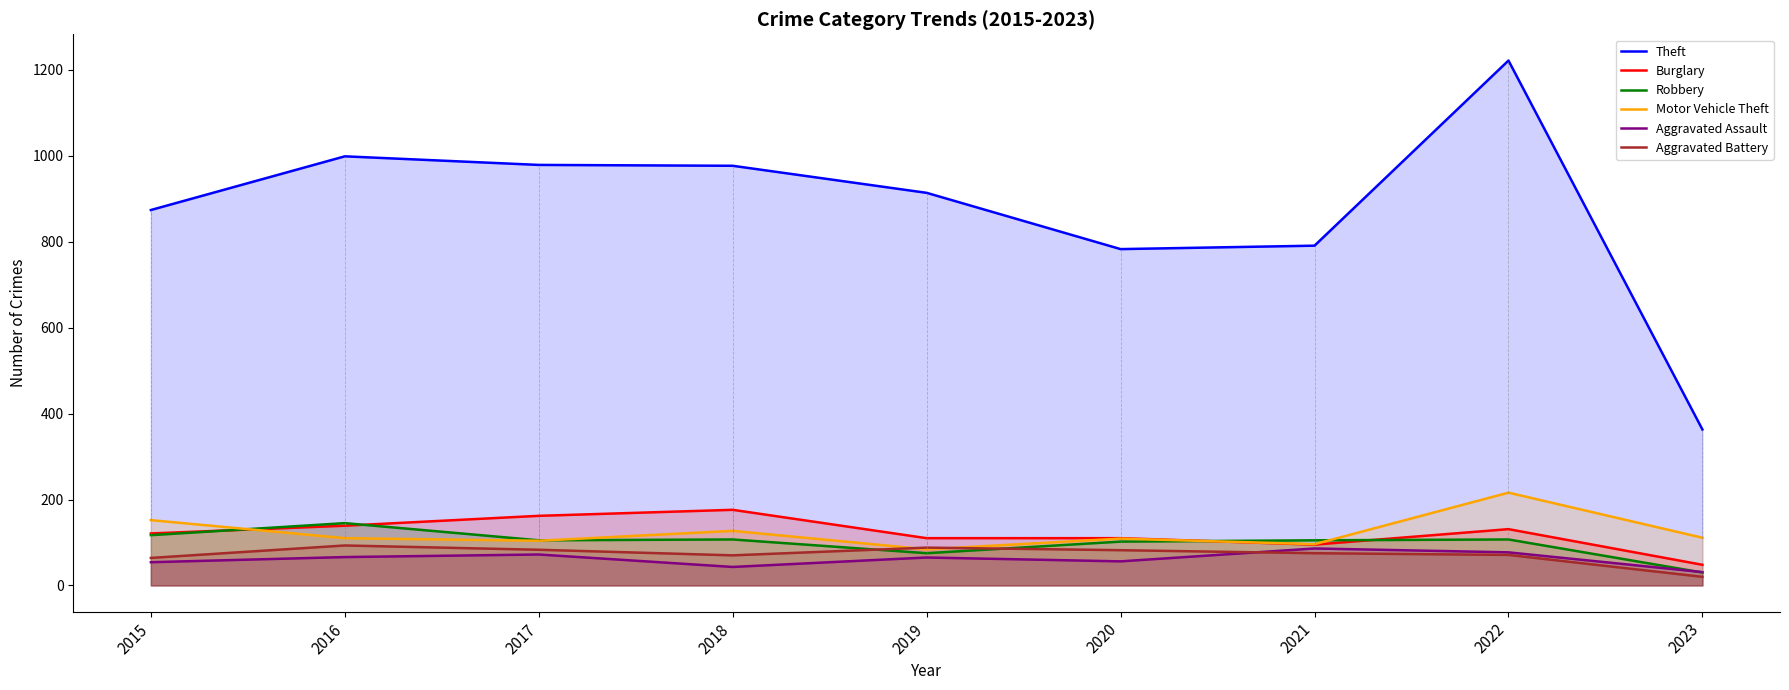

At which category is the sum across all series the highest?

2022